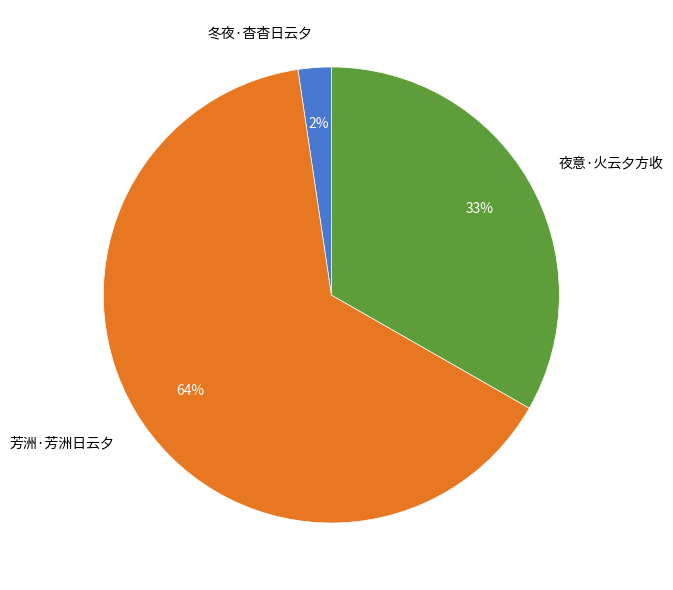

Which has a higher value, 冬夜·杳杳日云夕 or 夜意·火云夕方收?

夜意·火云夕方收